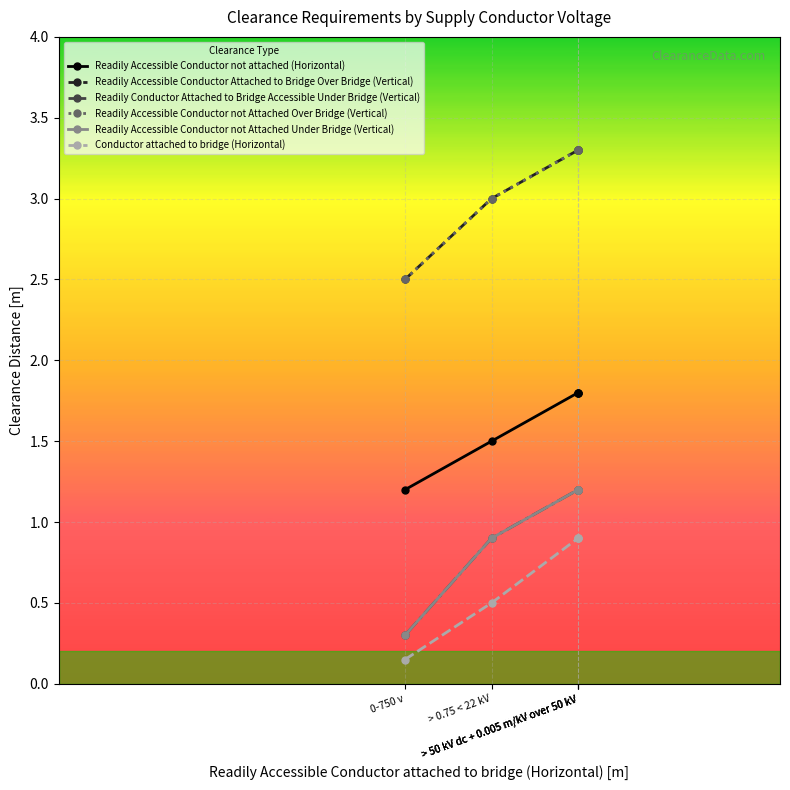

At which label does Readily Conductor Attached to Bridge Accessible Under Bridge (Vertical) reach its minimum?

0-750 v